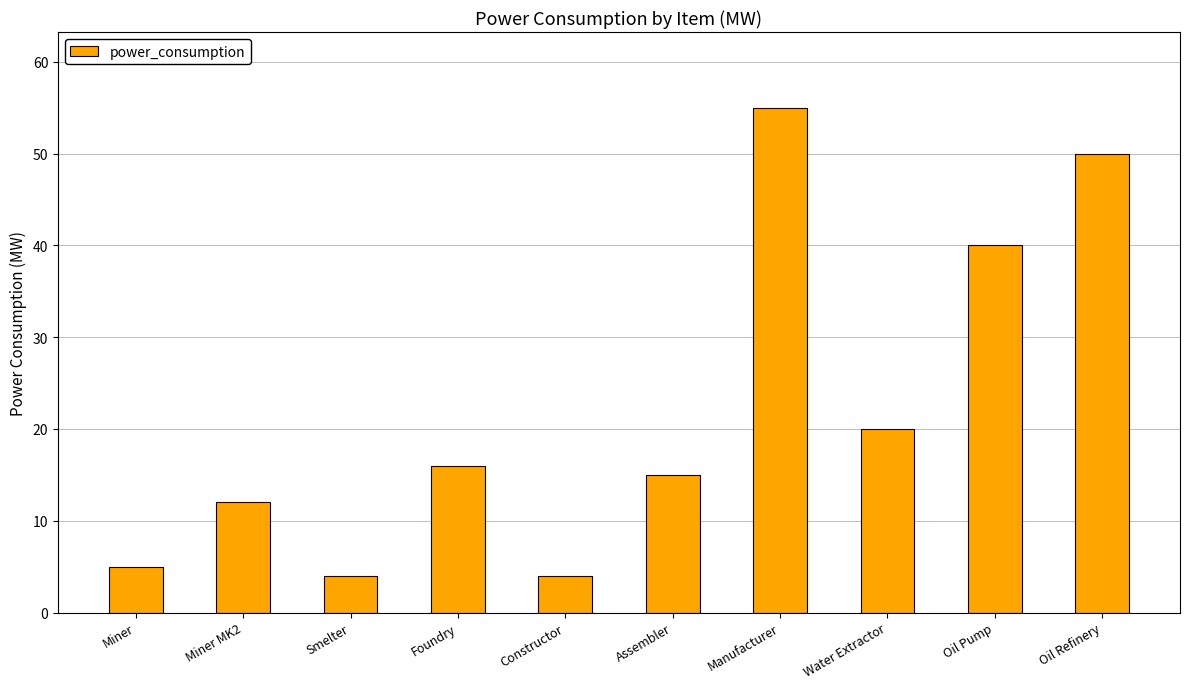

Is it true that the value at Oil Refinery is 50?

True